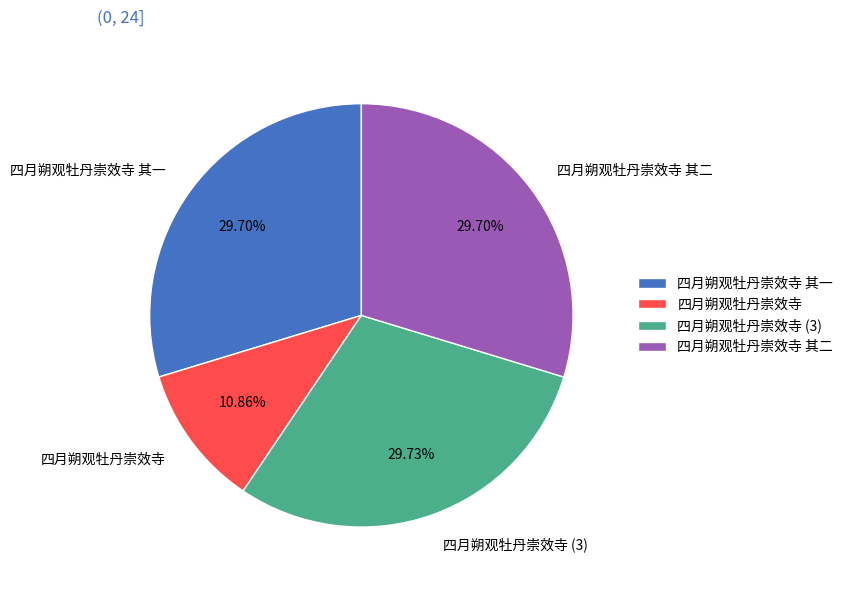

How many slices are in this pie chart?

4